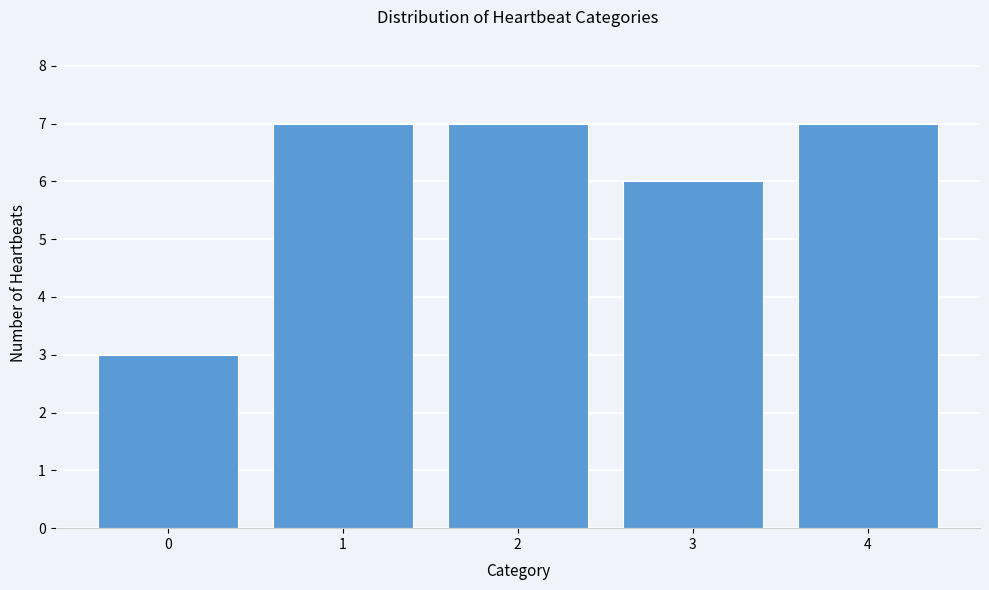

Reading left to right, transcribe all the data shown in this chart.

0=3	1=7	2=7	3=6	4=7